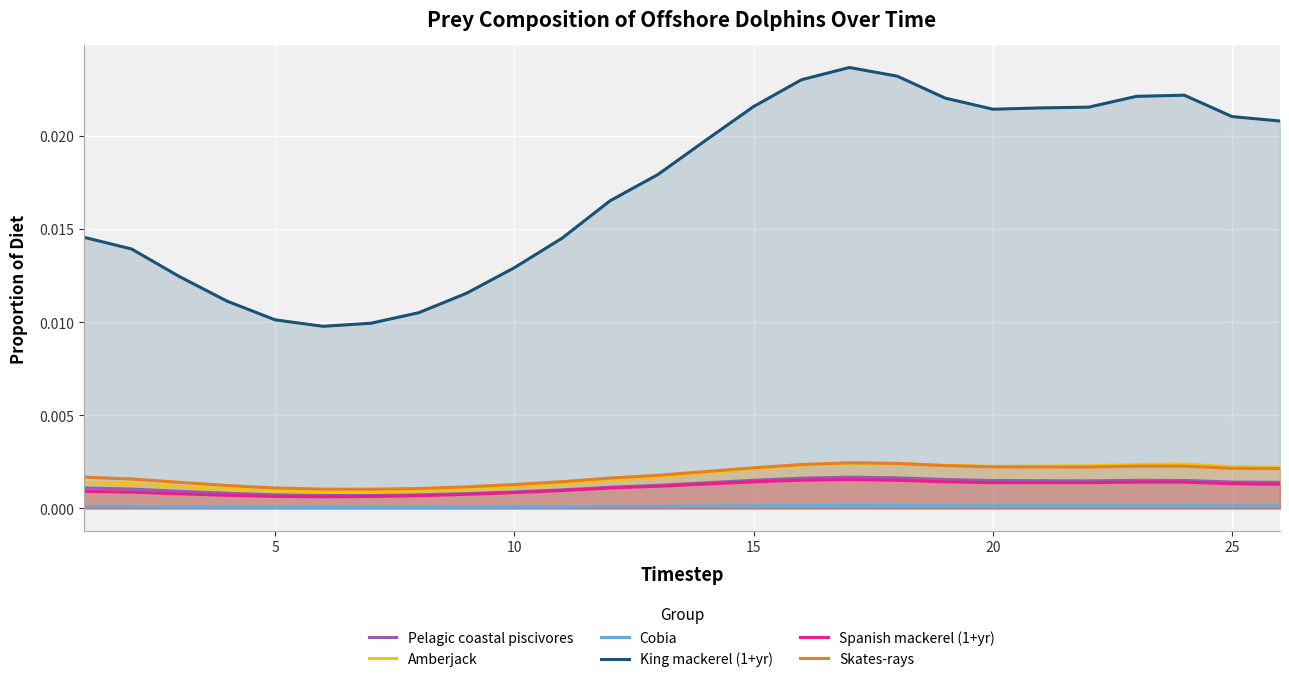

Which series has the largest total across all categories?

King mackerel (1+yr)